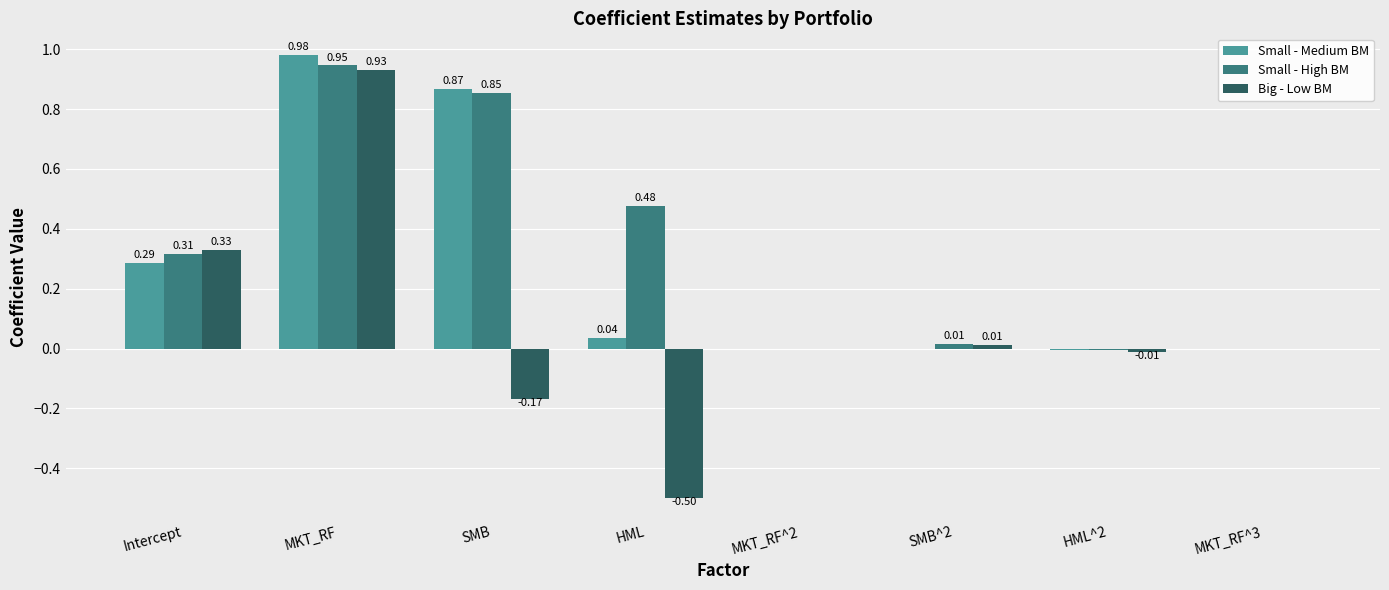

Which category has the highest value across all series?

MKT_RF